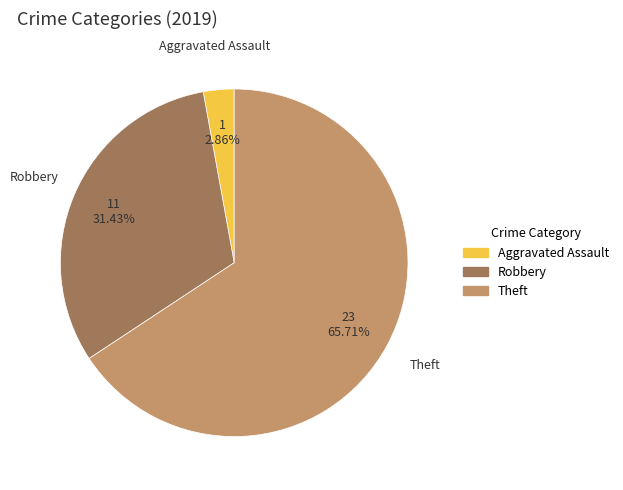

Is there any slice that represents more than half of the pie?

Yes